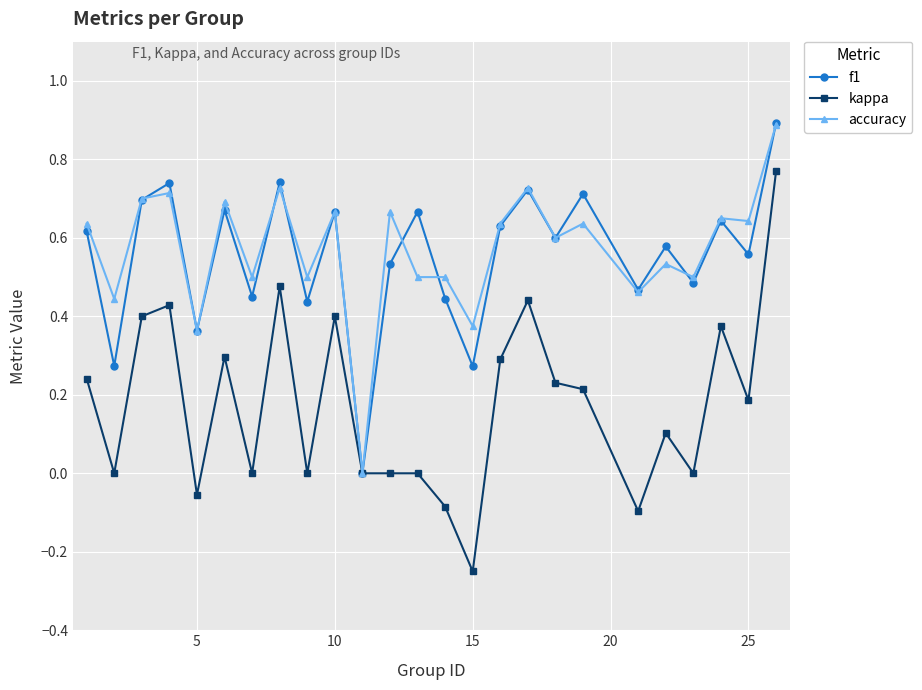

How many data points does each series have?

25